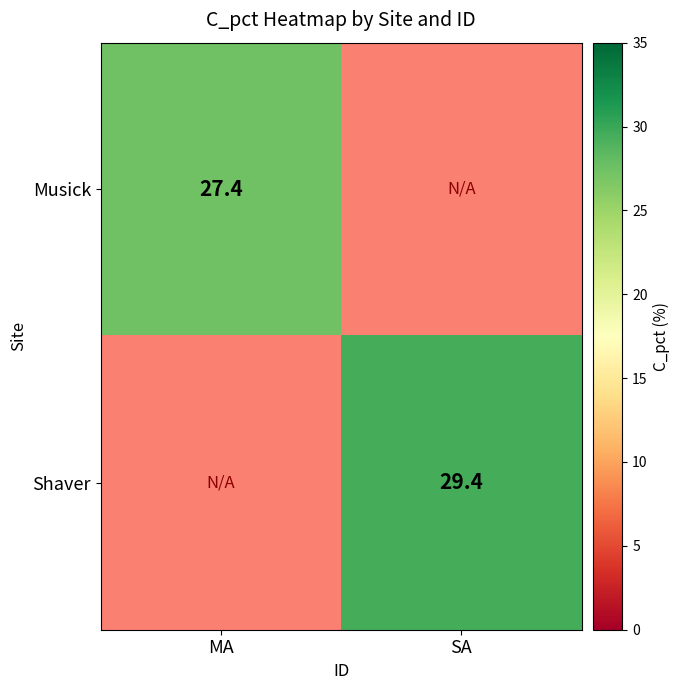

The Shaver series shows 45.9 at SA. True or false?

False